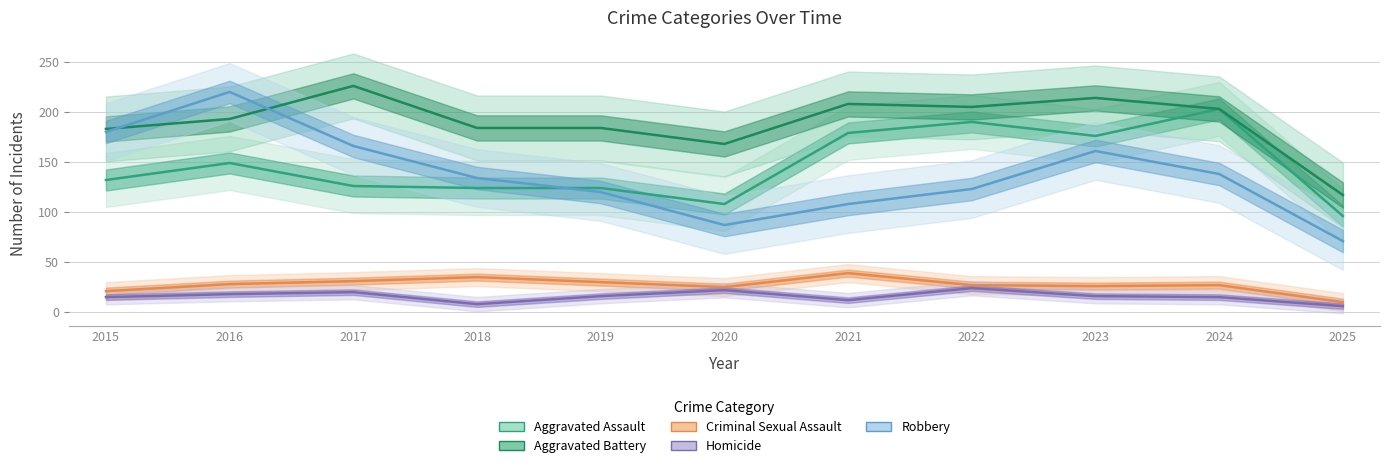

What is the difference between the maximum and minimum values in the Homicide series?

18